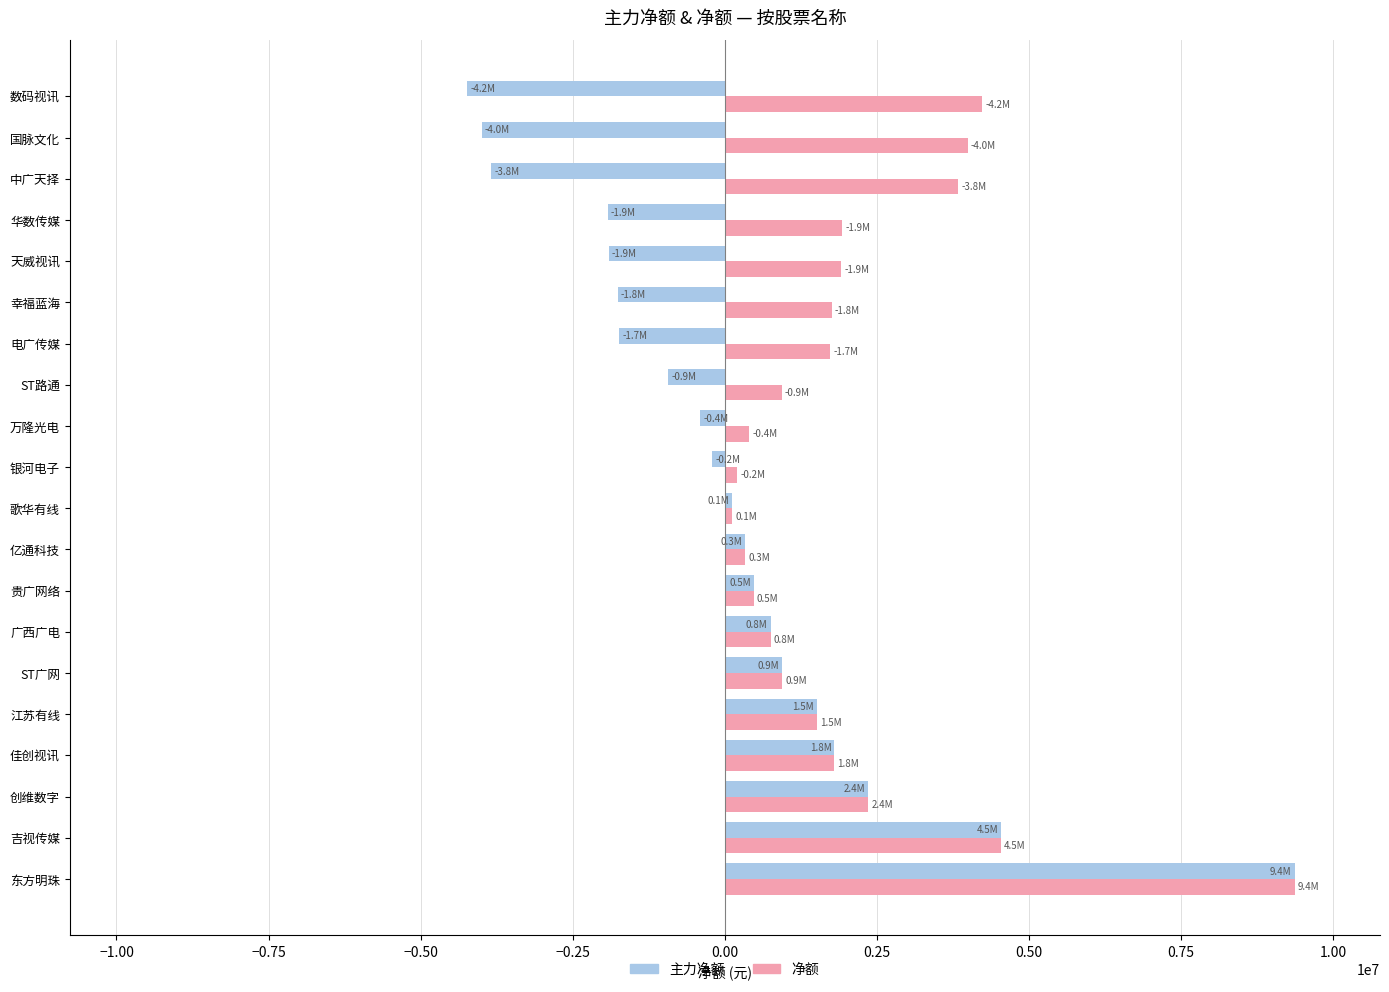

The value of 净额 at 广西广电 is 750212. True or false?

True